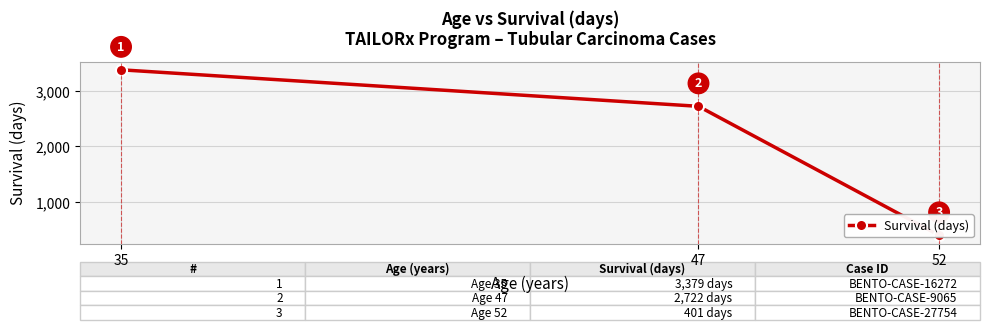

What is the sum of all values?

6502